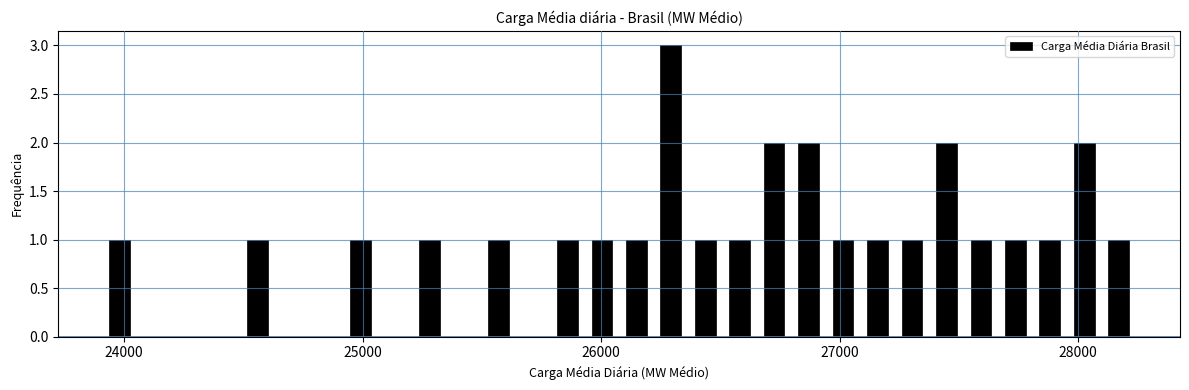

Around what value on the x-axis is the tallest bar? Give the approximate position of its centre, as read against the axis.

26300